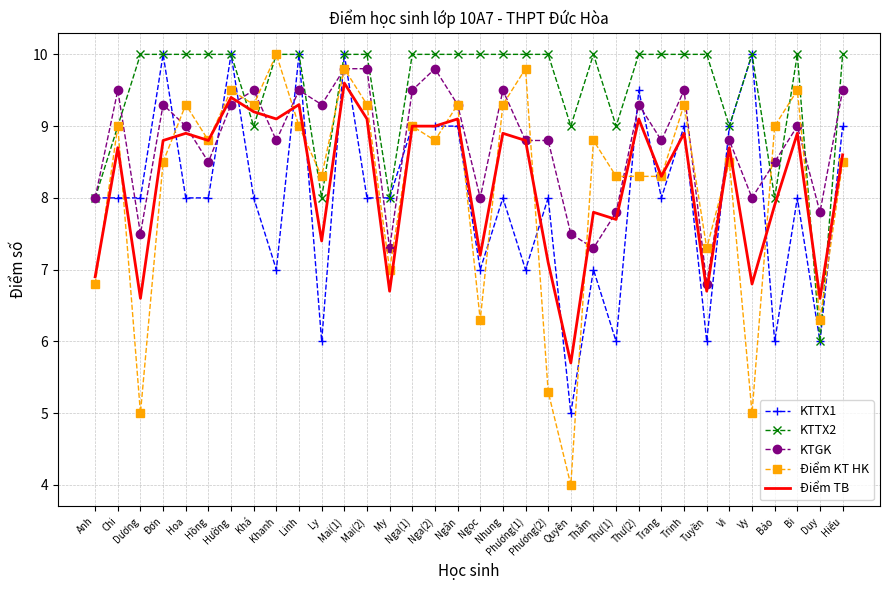

At how many categories does at least one series exceed 4?

34